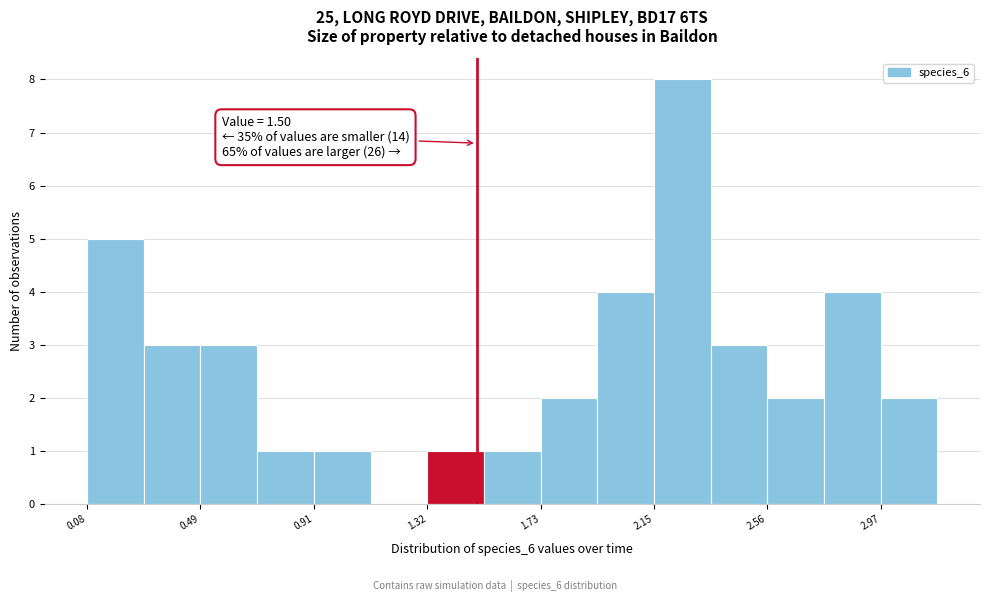

Which range on the x-axis has the tallest bar?

2.15 to 2.35